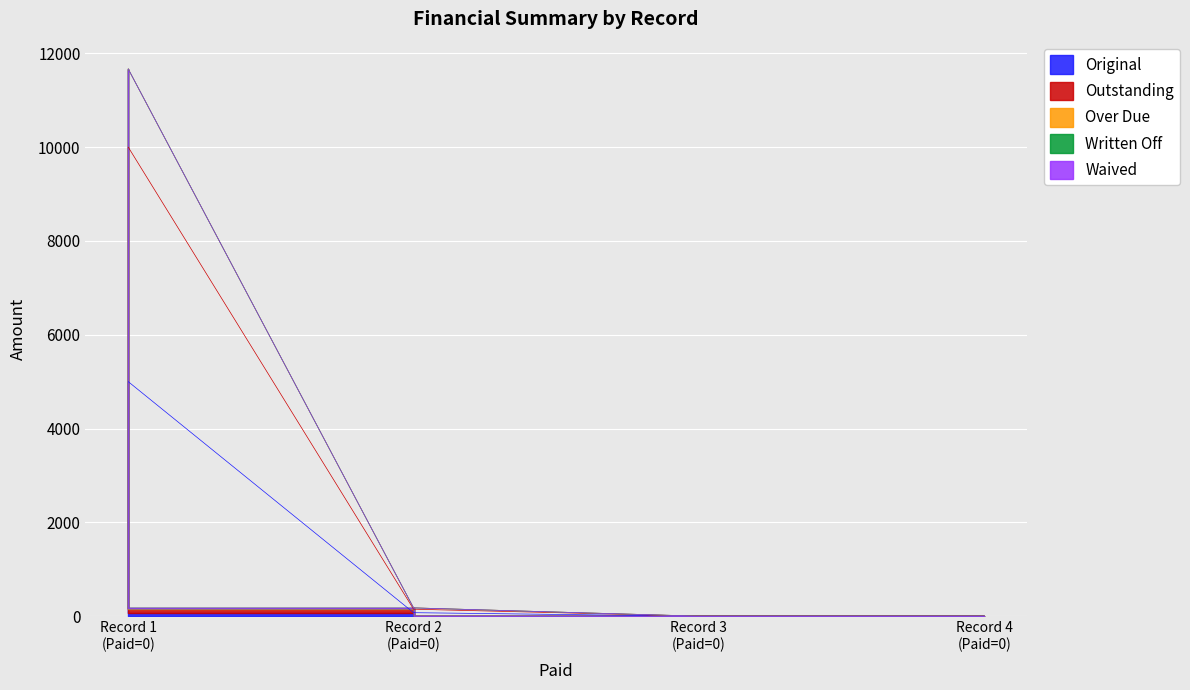

Is the value of Over Due at Record 1 (Paid=0) greater than the value of Outstanding at Record 3 (Paid=0)?

Yes